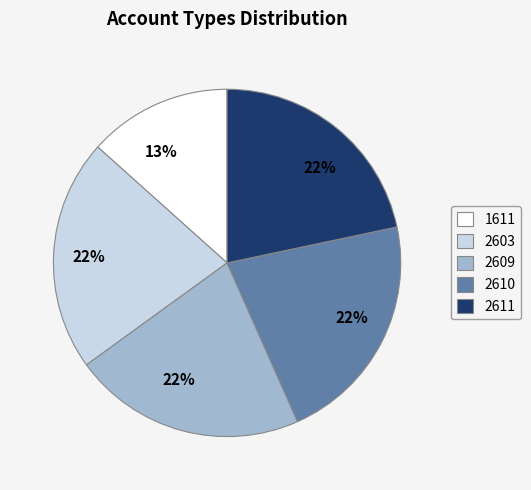

Is there any slice that represents more than half of the pie?

No